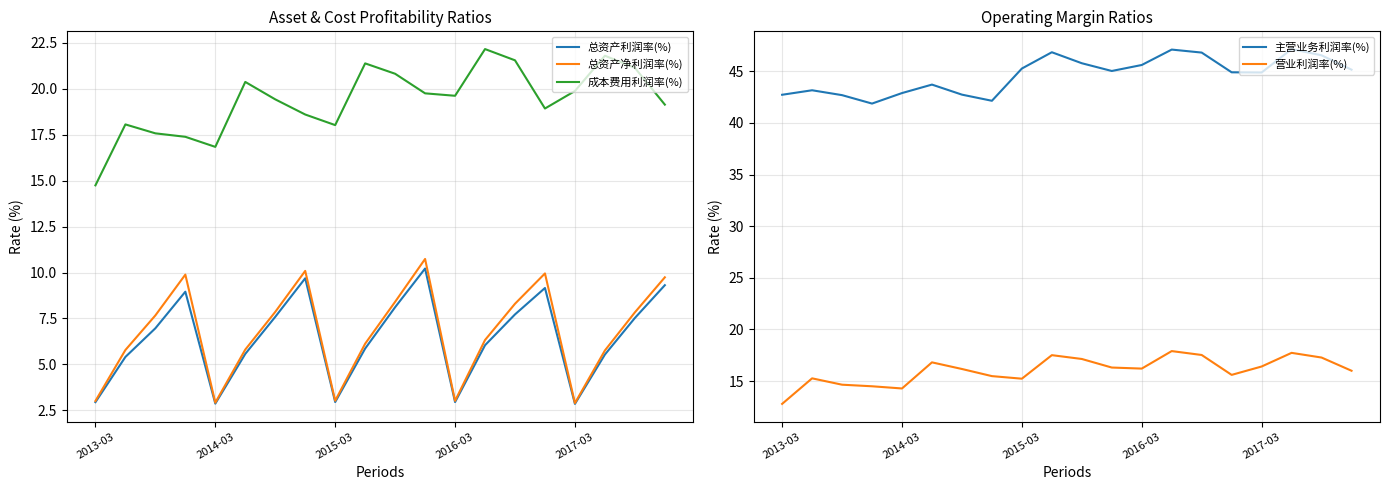

Rank the series at 6 from lowest to highest value.

总资产利润率(%), 总资产净利润率(%), 营业利润率(%), 成本费用利润率(%), 主营业务利润率(%)